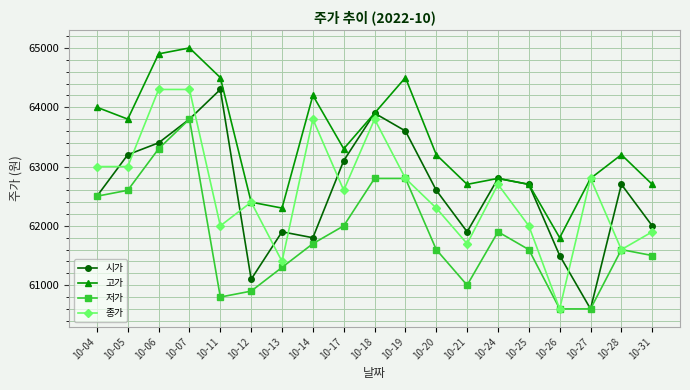

What is the average value of the 시가 series?

62600